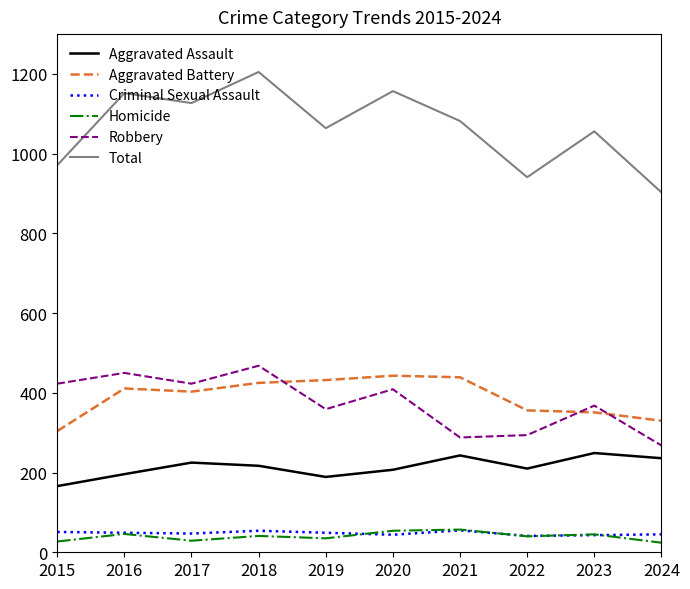

The value of Total at 2021 is 306. True or false?

False